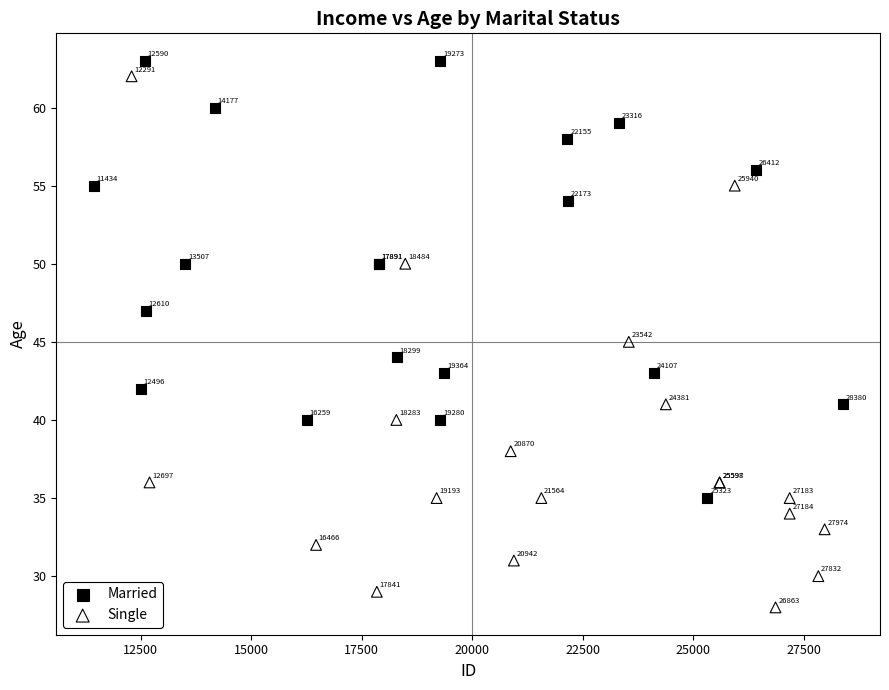

Which series reaches the maximum Y coordinate?

Married